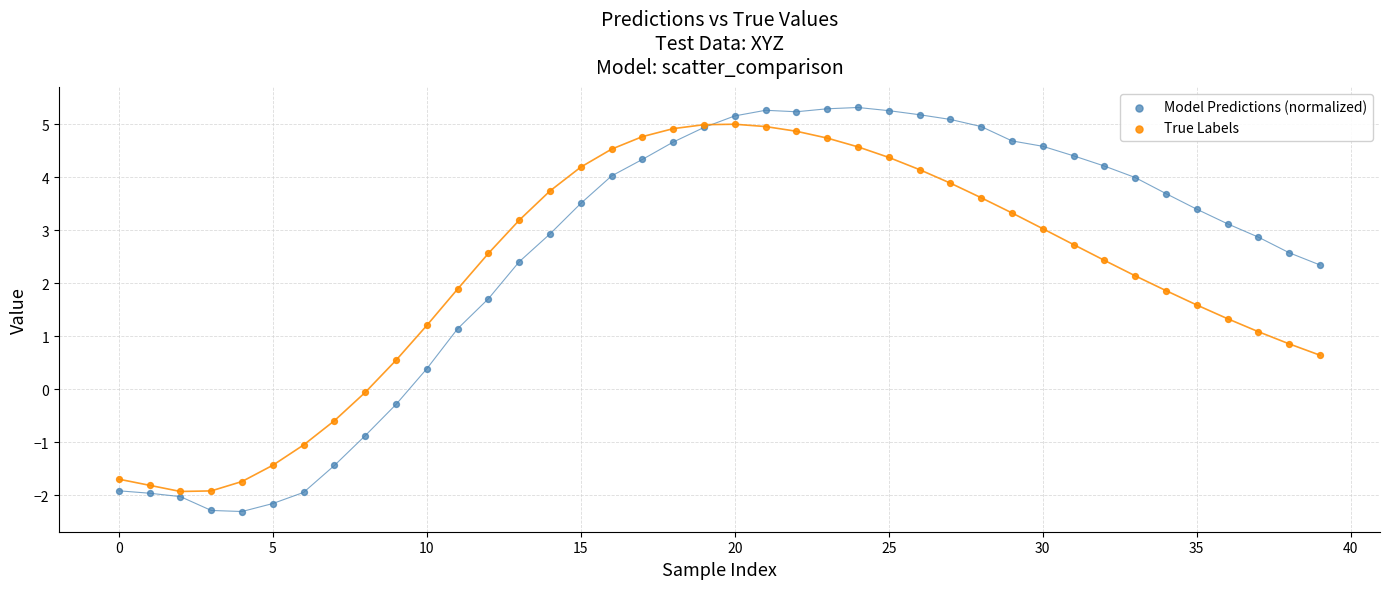

Which series has the largest Y range (max minus min)?

Model Predictions (normalized)